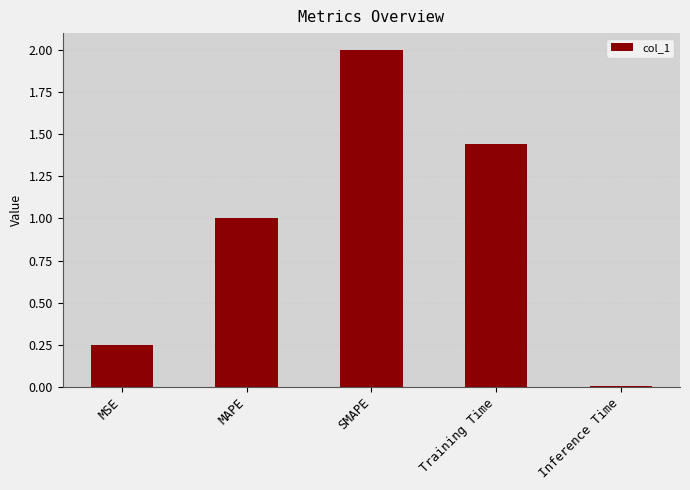

What is the label of the 4th bar from the right?

MAPE